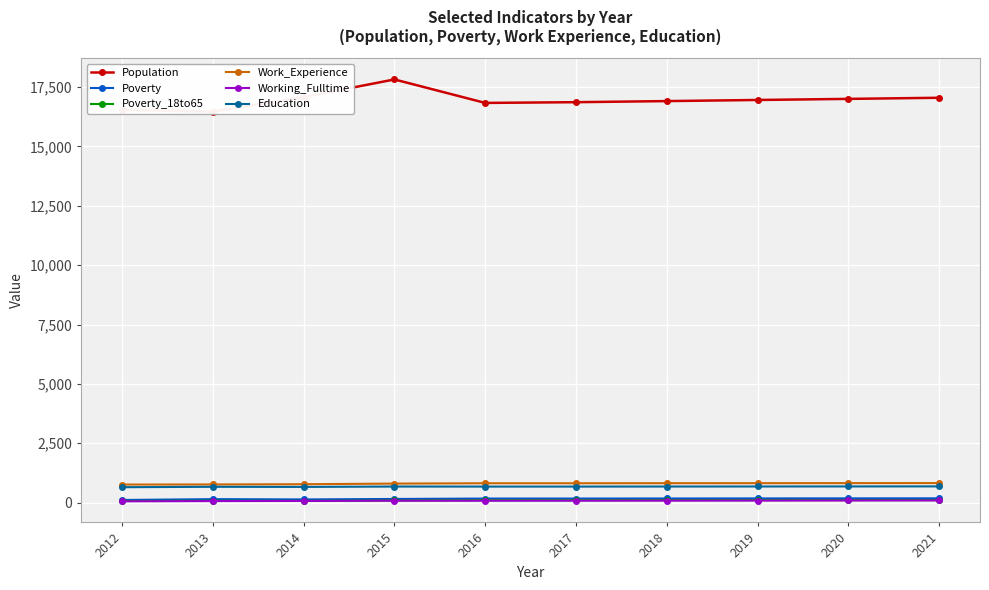

Reading left to right, extract all data points from this chart.

Population: 2012=16544	2013=16467	2014=17077	2015=17822	2016=16833	2017=16864	2018=16910	2019=16957	2020=17003	2021=17050
Poverty: 2012=111	2013=146	2014=134	2015=154	2016=171	2017=172	2018=174	2019=177	2020=179	2021=181
Poverty_18to65: 2012=69	2013=79	2014=73	2015=89	2016=101	2017=102	2018=103	2019=105	2020=107	2021=108
Work_Experience: 2012=760	2013=765	2014=775	2015=801	2016=815	2017=815	2018=817	2019=818	2020=820	2021=822
Working_Fulltime: 2012=54	2013=65	2014=71	2015=80	2016=80	2017=81	2018=84	2019=86	2020=89	2021=91
Education: 2012=649	2013=666	2014=661	2015=677	2016=675	2017=675	2018=677	2019=679	2020=681	2021=683